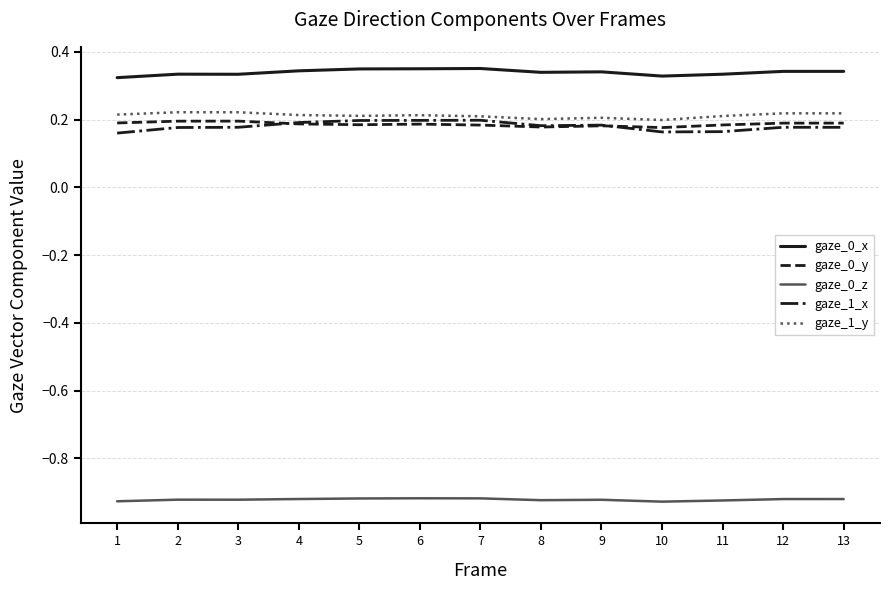

What is the difference between the highest and lowest values at 3?

1.3